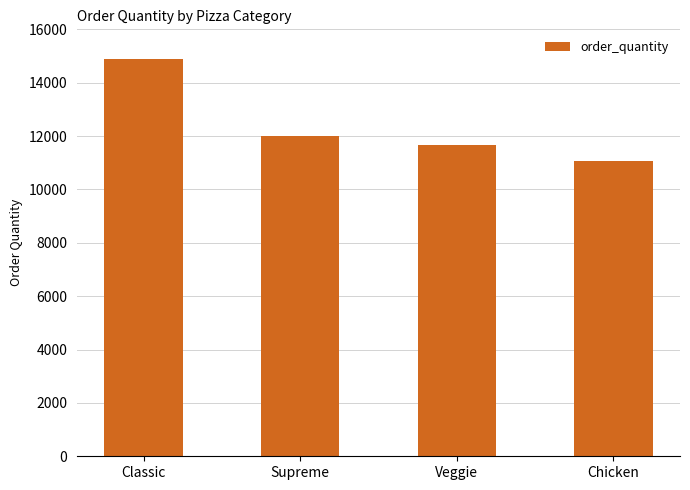

Reading left to right, extract all data points from this chart.

14888	11987	11649	11050